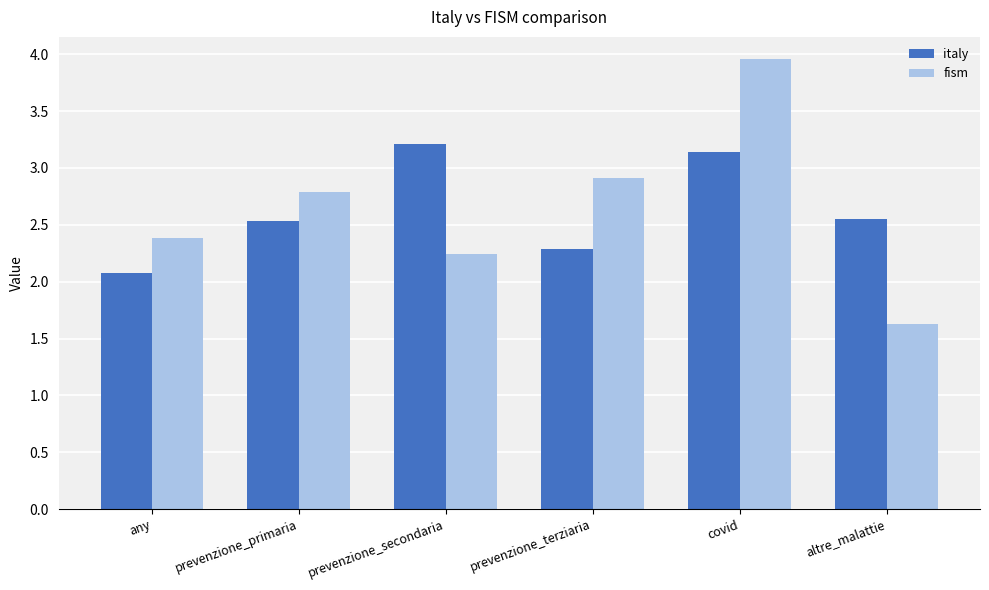

What is the value of the fism bar at the 4th from the left?

2.9